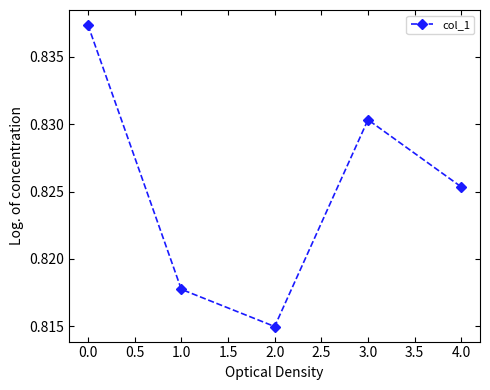

Which label corresponds to the largest value in the chart?

0.0